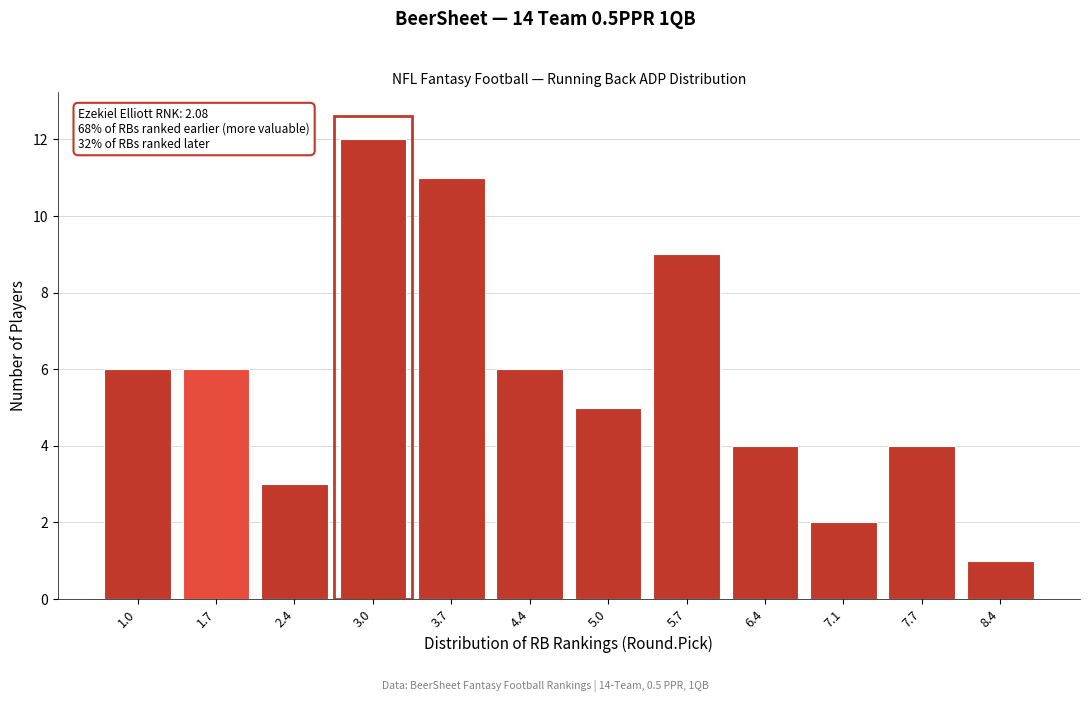

Reading left to right, what are all the values shown in this chart?

1.0=6	1.7=6	2.4=3	3.0=12	3.7=11	4.4=6	5.0=5	5.7=9	6.4=4	7.1=2	7.7=4	8.4=1